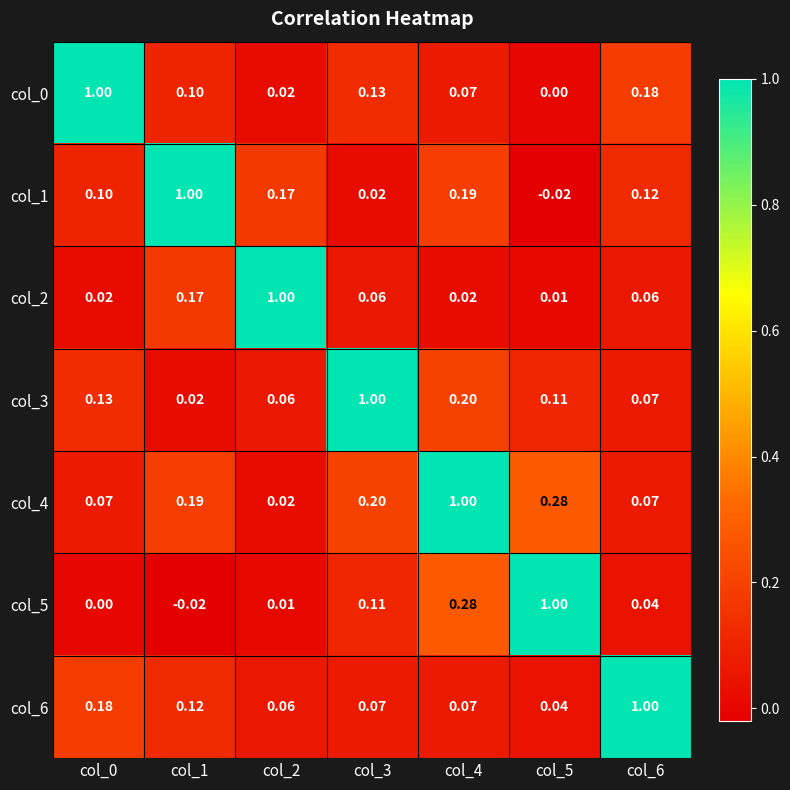

Is the value of col_6 at col_5 greater than the value of col_0 at col_5?

Yes